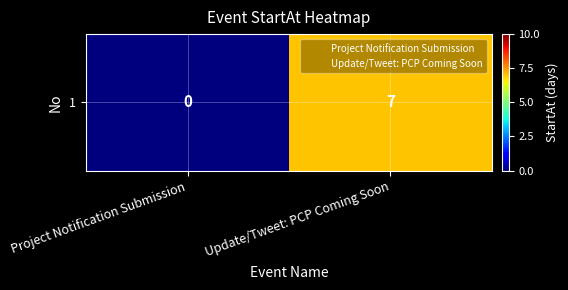

What is the maximum value shown in the chart?

7